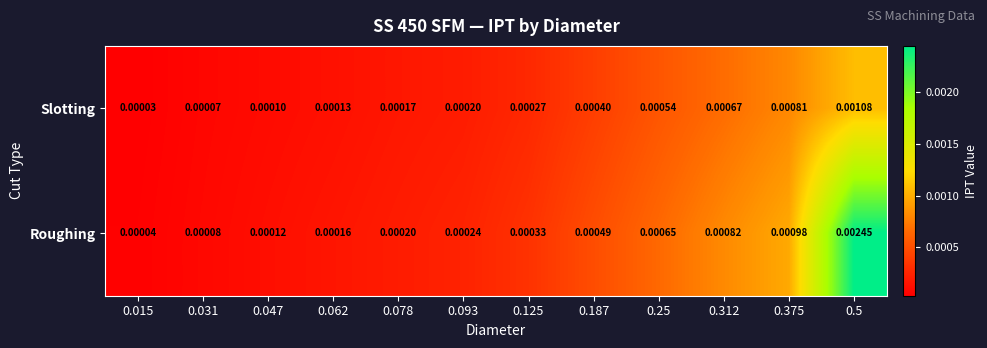

Which label corresponds to the largest value in the chart?

0.5